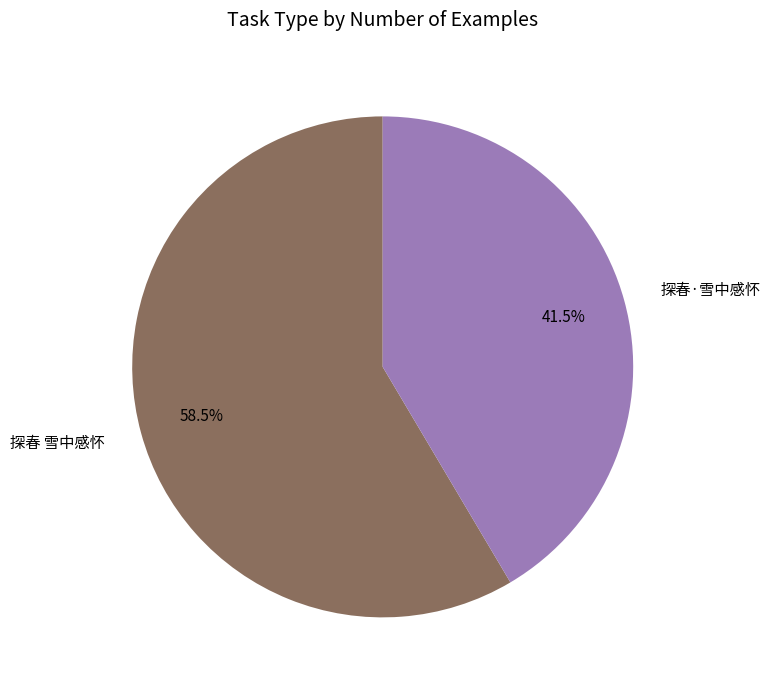

Which slice is the largest?

探春 雪中感怀